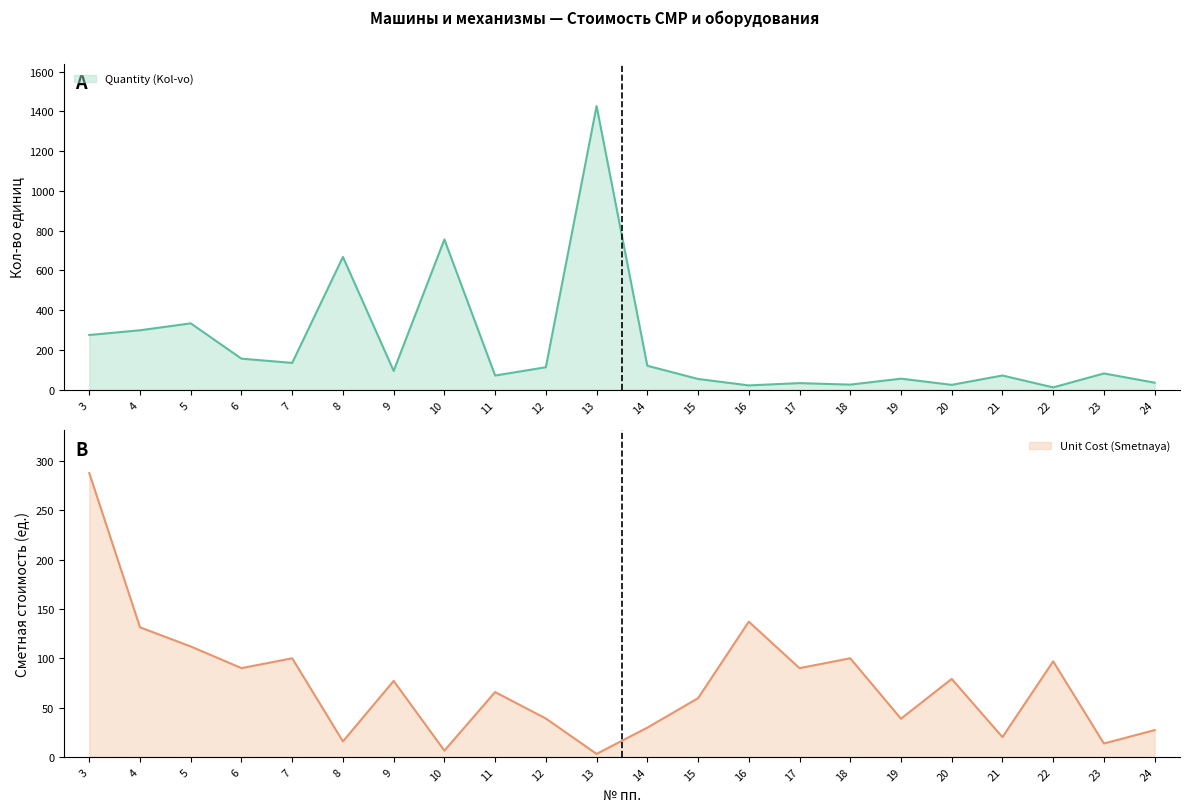

How many lines are shown in the chart?

2